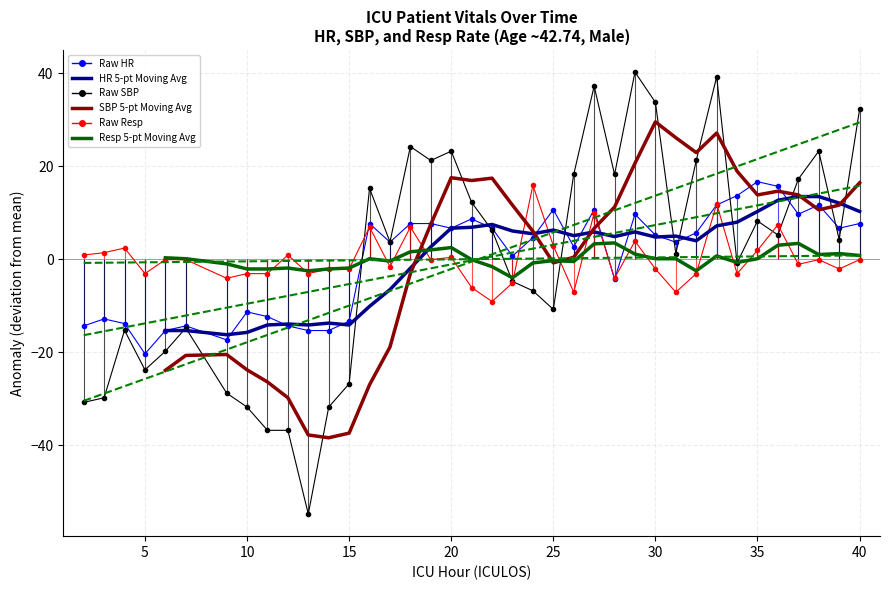

After their last crossing, which series has the higher values: HR or SBP?

SBP